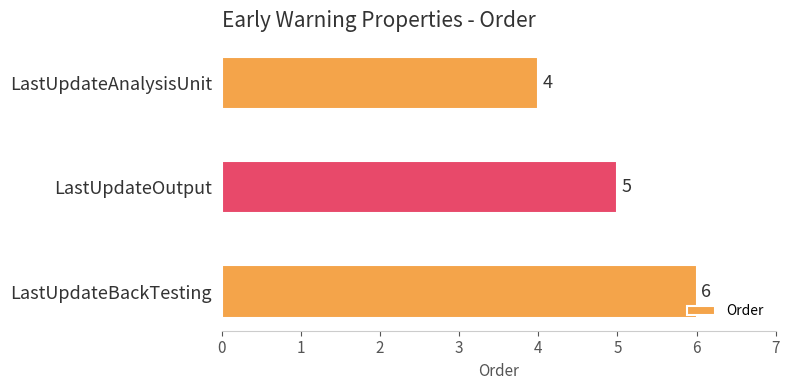

What is the approximate value at LastUpdateAnalysisUnit?

4